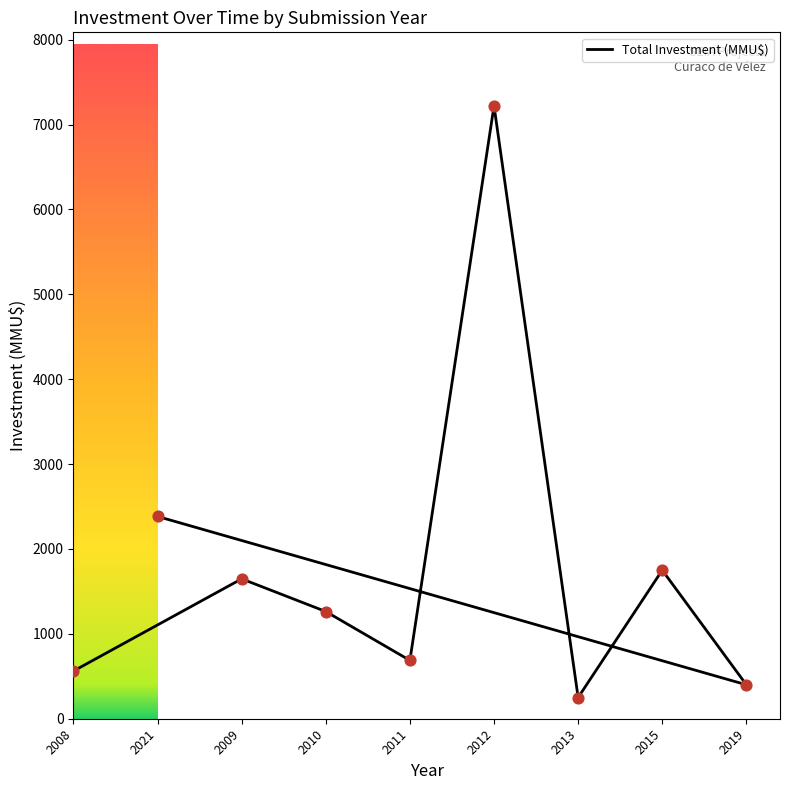

What is the change in value from 2011 to 2012?

+6533